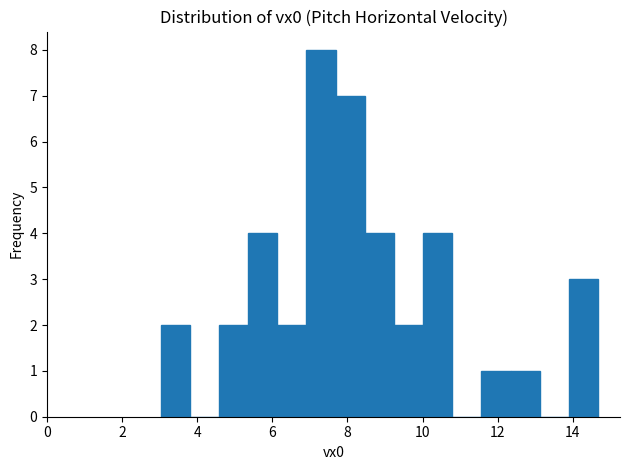

Around what value on the x-axis is the tallest bar? Give the approximate position of its centre, as read against the axis.

7.2